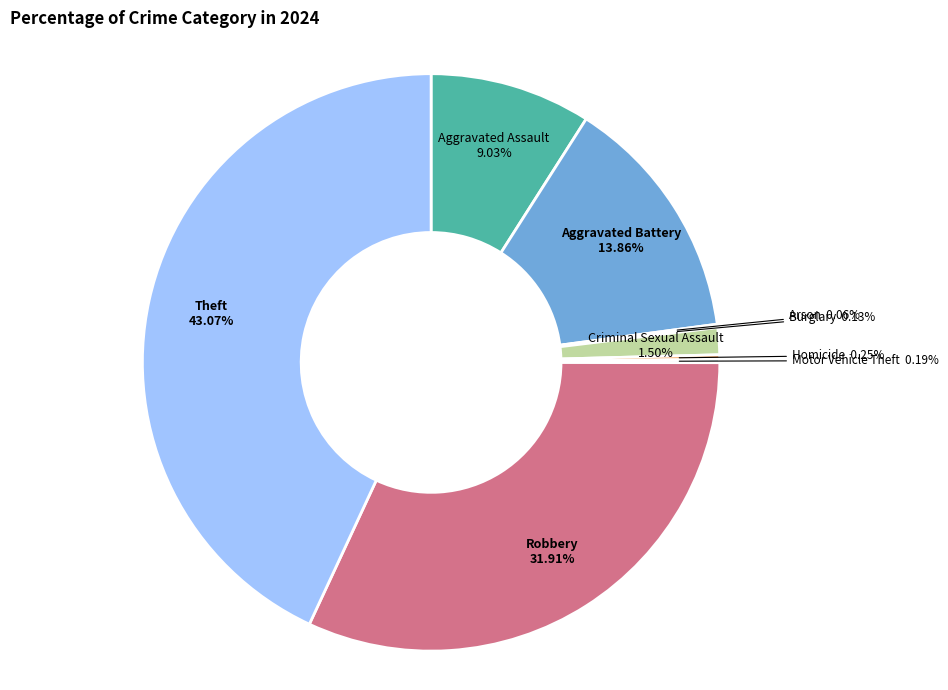

Is Criminal Sexual Assault the majority of the pie?

No